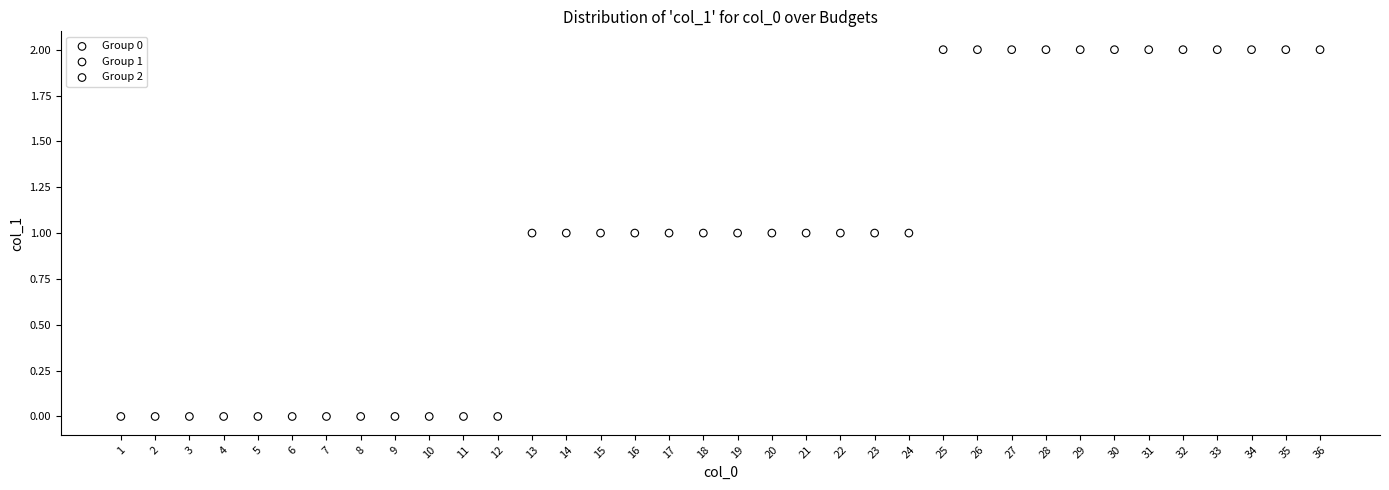

Which series contains the lowest Y value?

Group 0